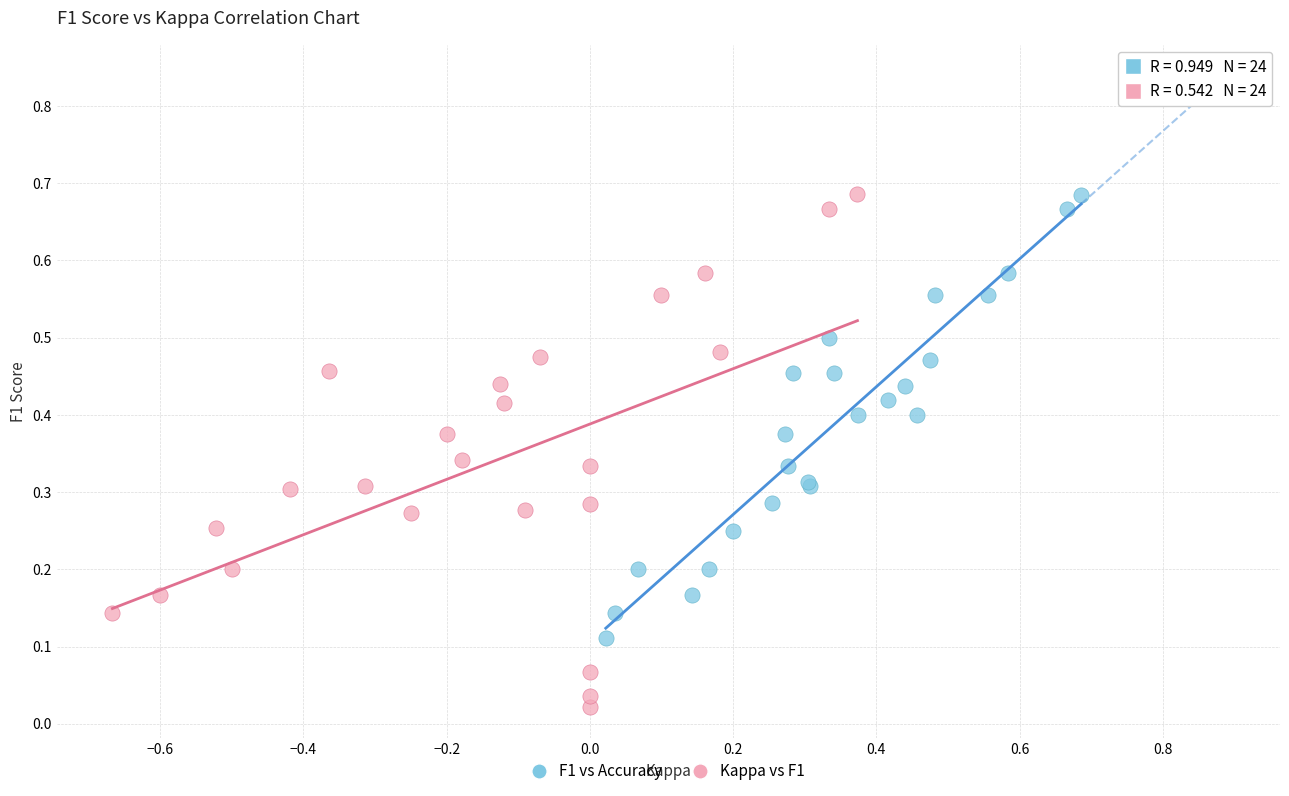

Which series contains the lowest Y value?

Kappa vs F1